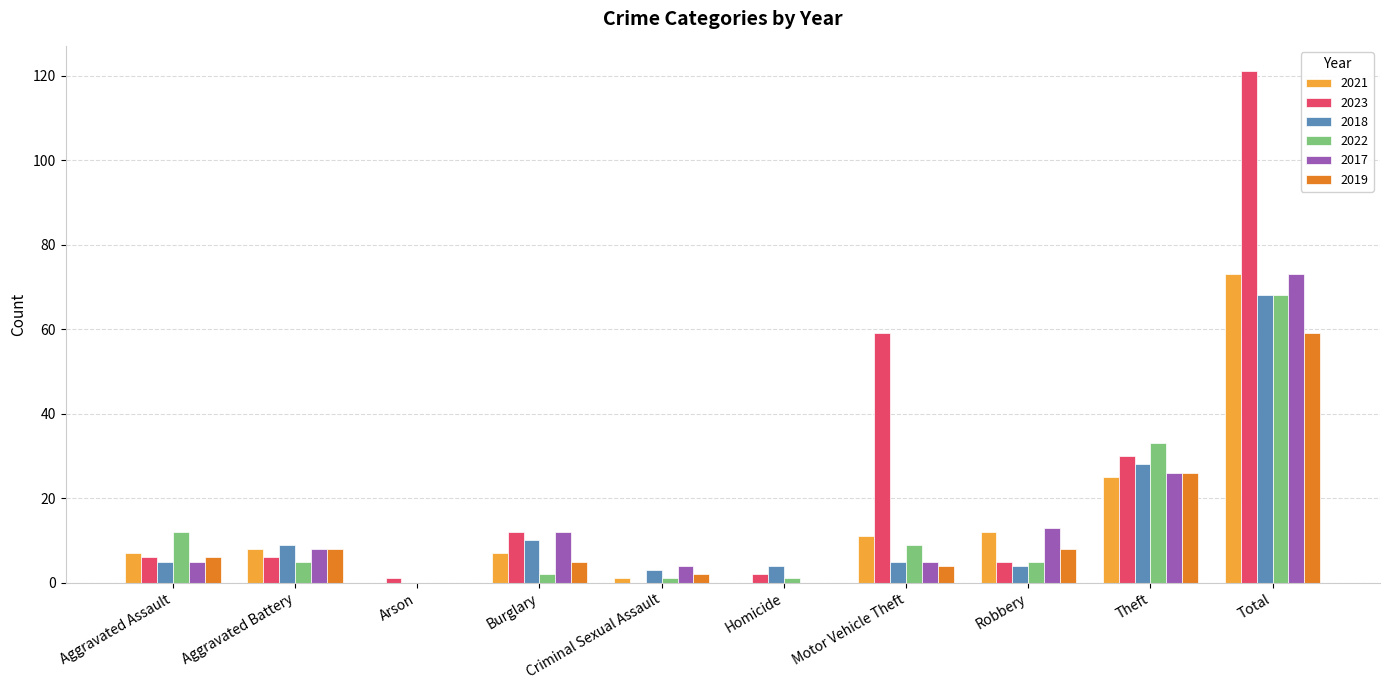

Reading right to left, list all the values displayed in this chart.

2021: Total=73	Theft=25	Robbery=12	Motor Vehicle Theft=11	Homicide=0	Criminal Sexual Assault=1	Burglary=7	Arson=0	Aggravated Battery=8	Aggravated Assault=7
2023: Total=121	Theft=30	Robbery=5	Motor Vehicle Theft=59	Homicide=2	Criminal Sexual Assault=0	Burglary=12	Arson=1	Aggravated Battery=6	Aggravated Assault=6
2018: Total=68	Theft=28	Robbery=4	Motor Vehicle Theft=5	Homicide=4	Criminal Sexual Assault=3	Burglary=10	Arson=0	Aggravated Battery=9	Aggravated Assault=5
2022: Total=68	Theft=33	Robbery=5	Motor Vehicle Theft=9	Homicide=1	Criminal Sexual Assault=1	Burglary=2	Arson=0	Aggravated Battery=5	Aggravated Assault=12
2017: Total=73	Theft=26	Robbery=13	Motor Vehicle Theft=5	Homicide=0	Criminal Sexual Assault=4	Burglary=12	Arson=0	Aggravated Battery=8	Aggravated Assault=5
2019: Total=59	Theft=26	Robbery=8	Motor Vehicle Theft=4	Homicide=0	Criminal Sexual Assault=2	Burglary=5	Arson=0	Aggravated Battery=8	Aggravated Assault=6